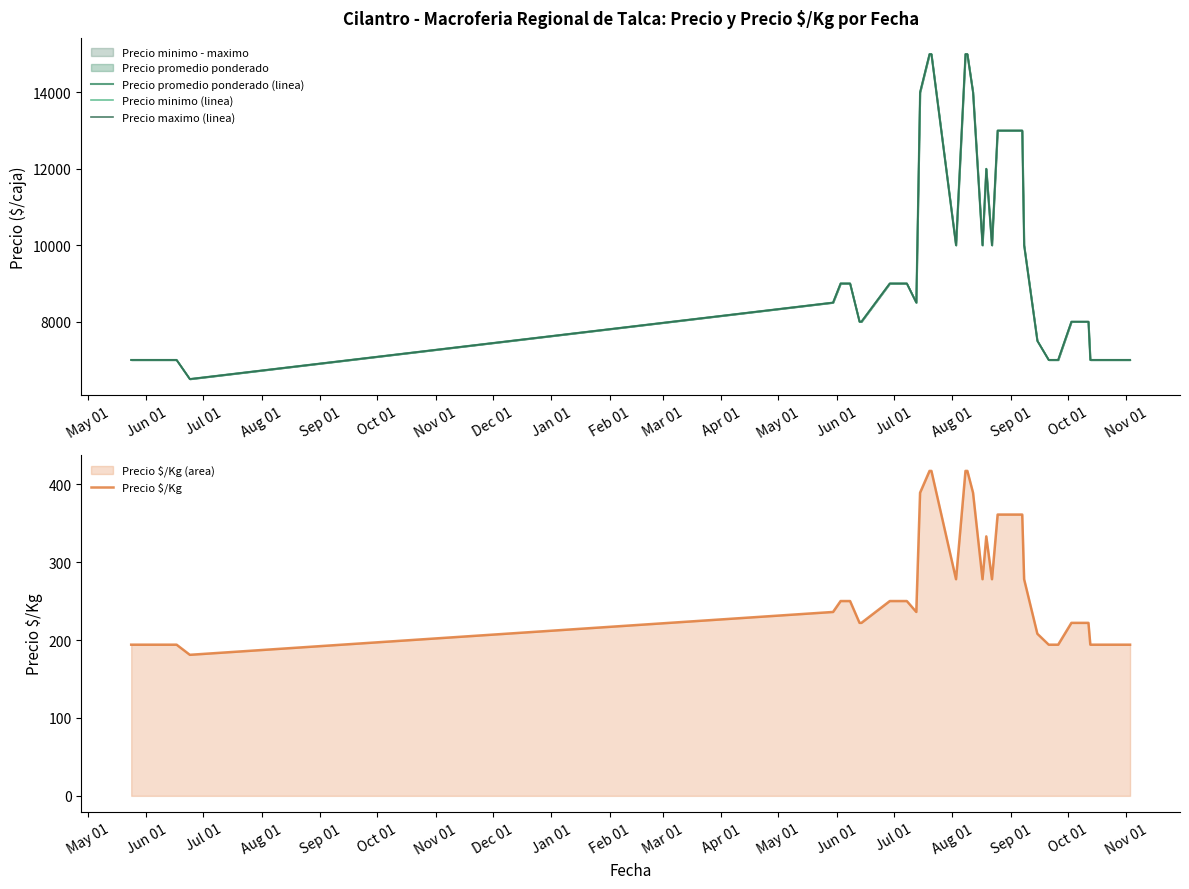

What is the minimum value for Precio $/Kg?

181